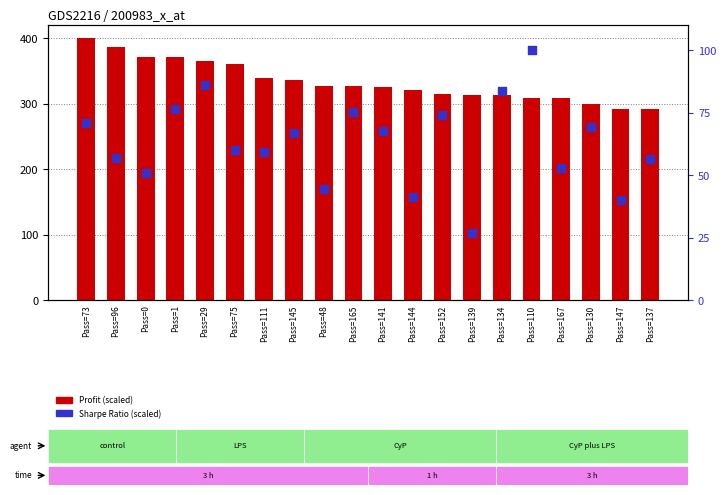

Which series has the largest Y range (max minus min)?

Profit (scaled)